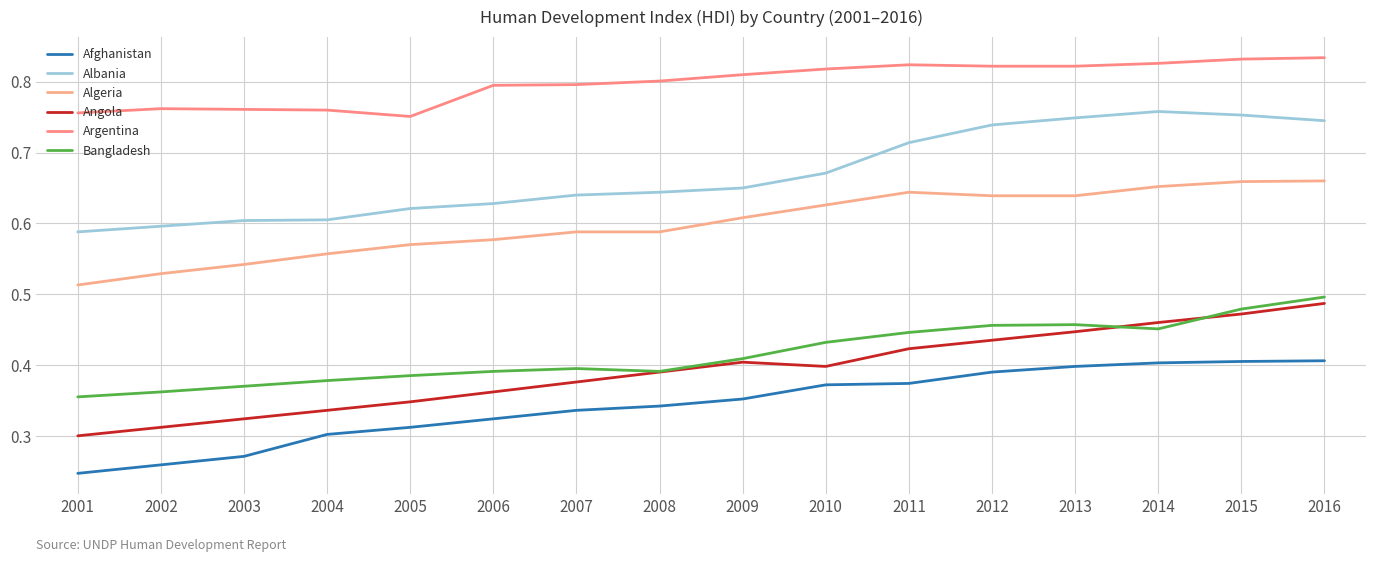

True or false: Algeria and Angola intersect in this chart.

False